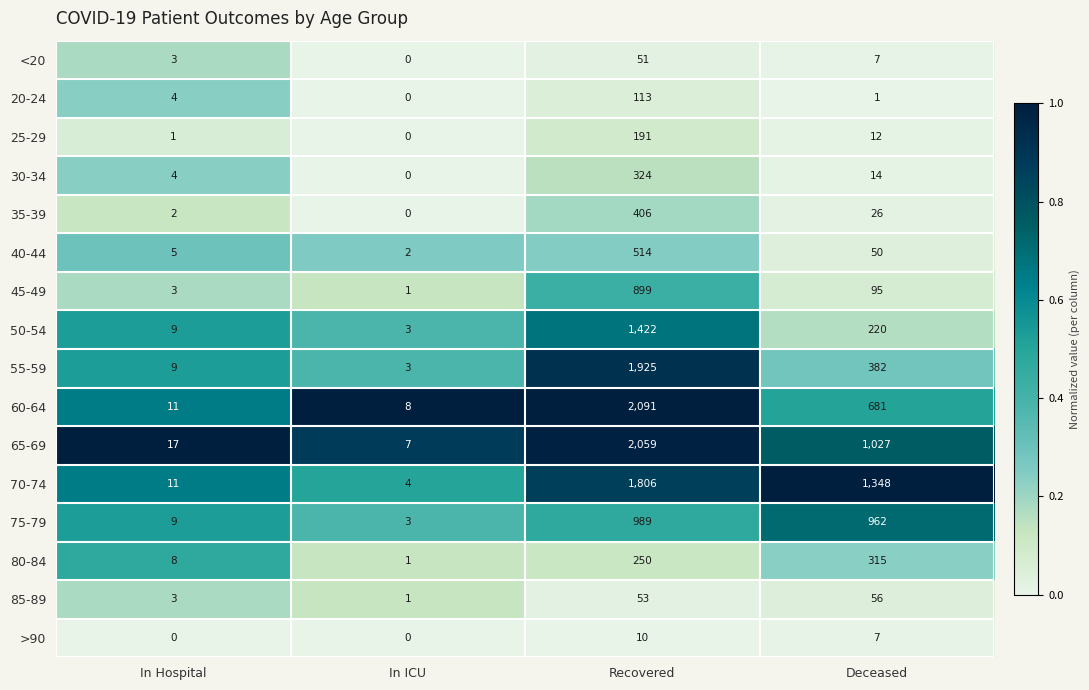

At which category does the chart reach its peak across all series?

Recovered